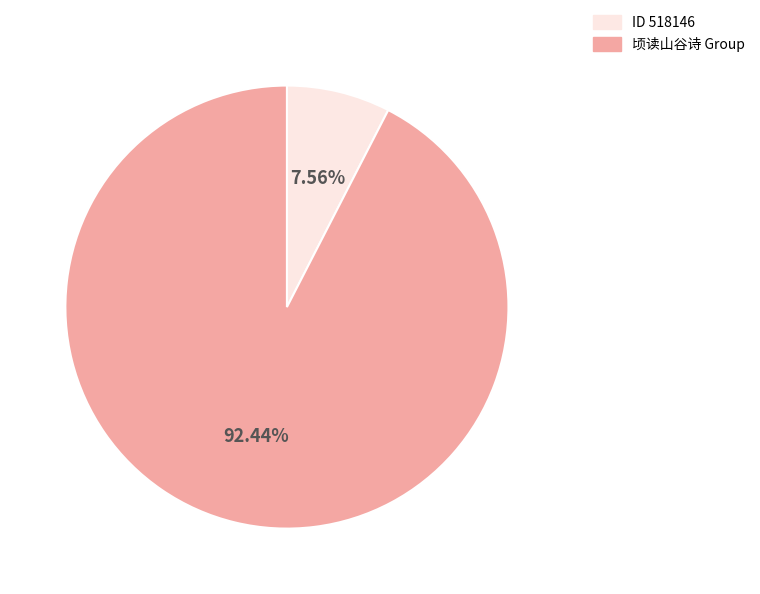

Does any single category account for the majority?

Yes